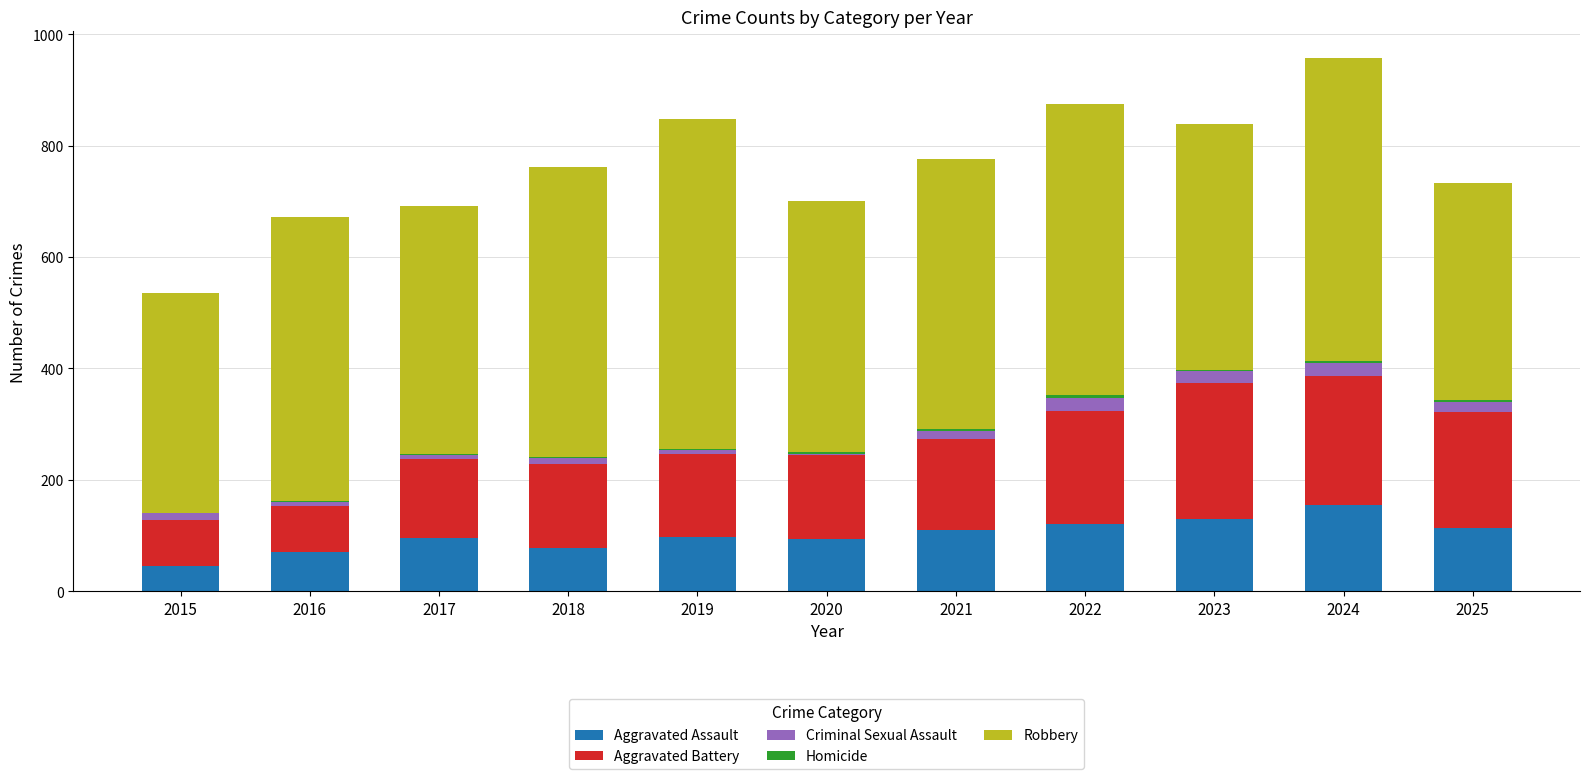

What is the highest value of the Aggravated Assault series?

154